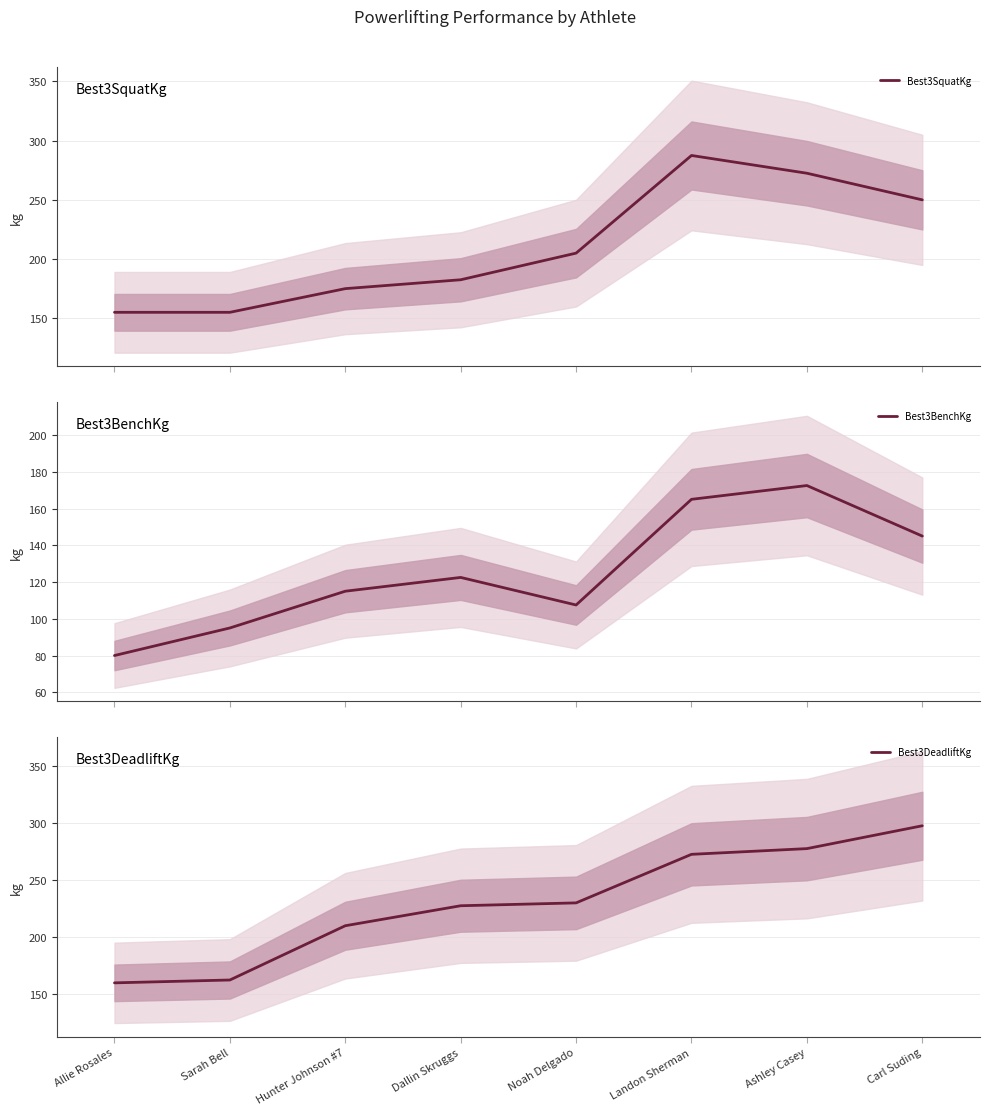

Reading left to right, what are all the values shown in this chart?

Best3SquatKg: 155.0	155.0	175.0	182.5	205.0	287.5	272.5	250.0
Best3BenchKg: 80.0	95.0	115.0	122.5	107.5	165.0	172.5	145.0
Best3DeadliftKg: 160.0	162.5	210.0	227.5	230.0	272.5	277.5	297.5